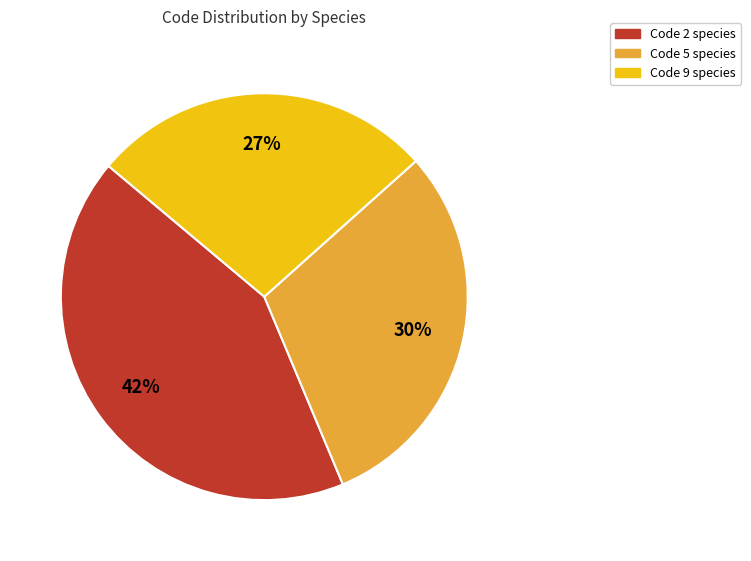

How many segments does this pie chart have?

3